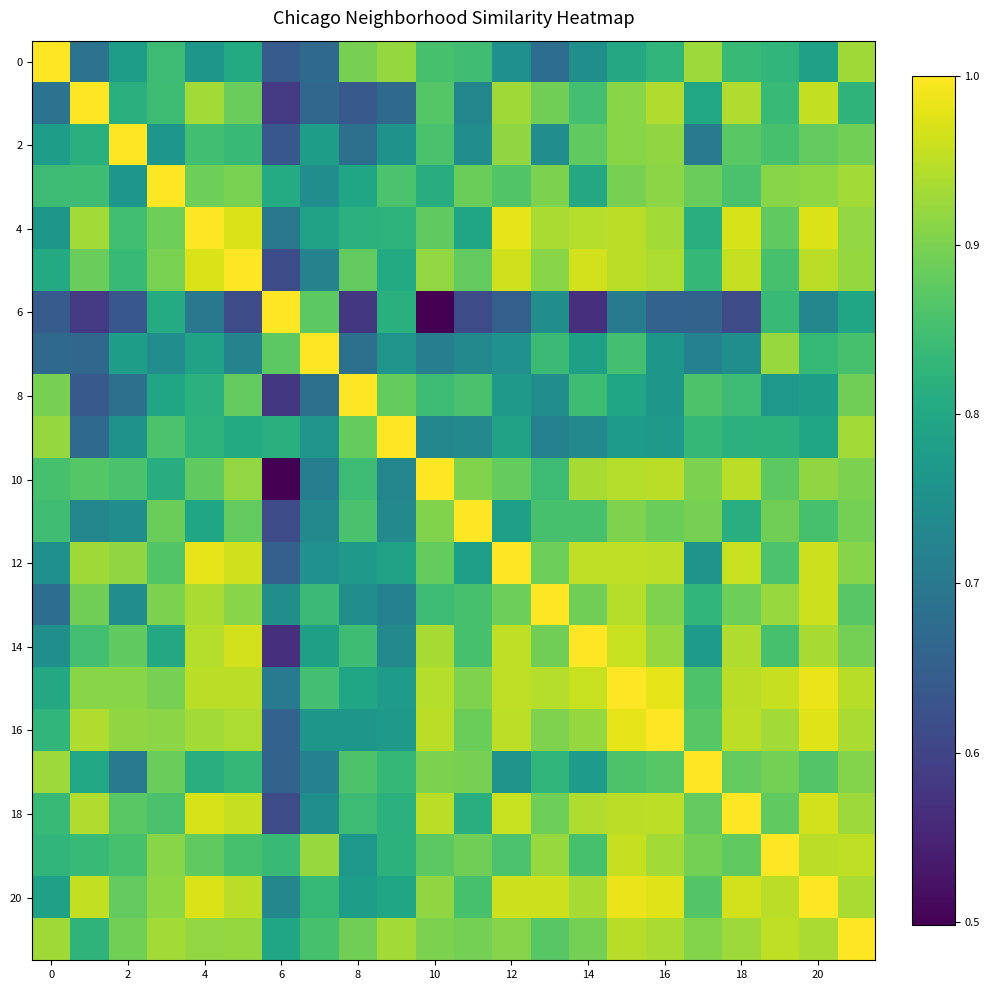

Count the number of data series in this chart.

22